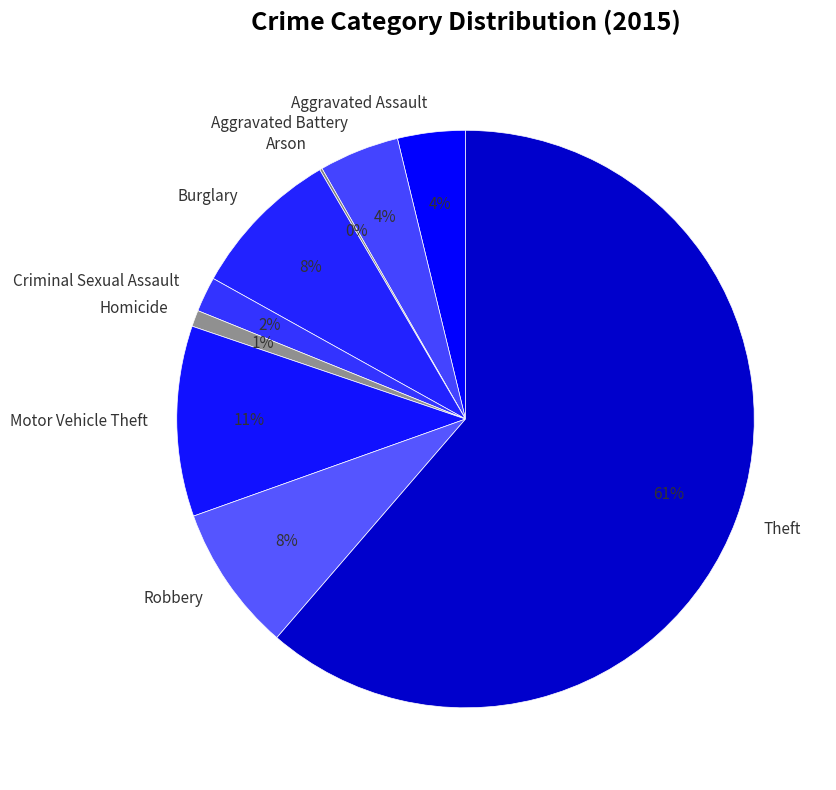

True or false: Motor Vehicle Theft accounts for 1% of the total.

False